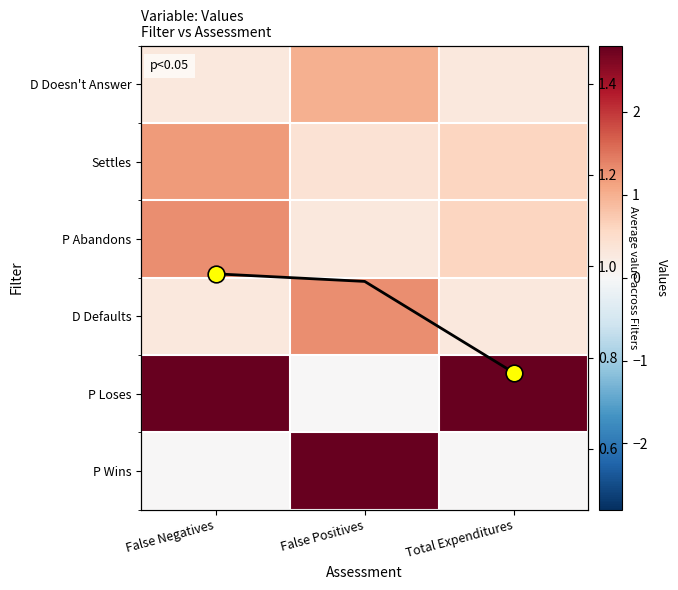

The Avg value series shows 1.1 at Total Expenditures. True or false?

False